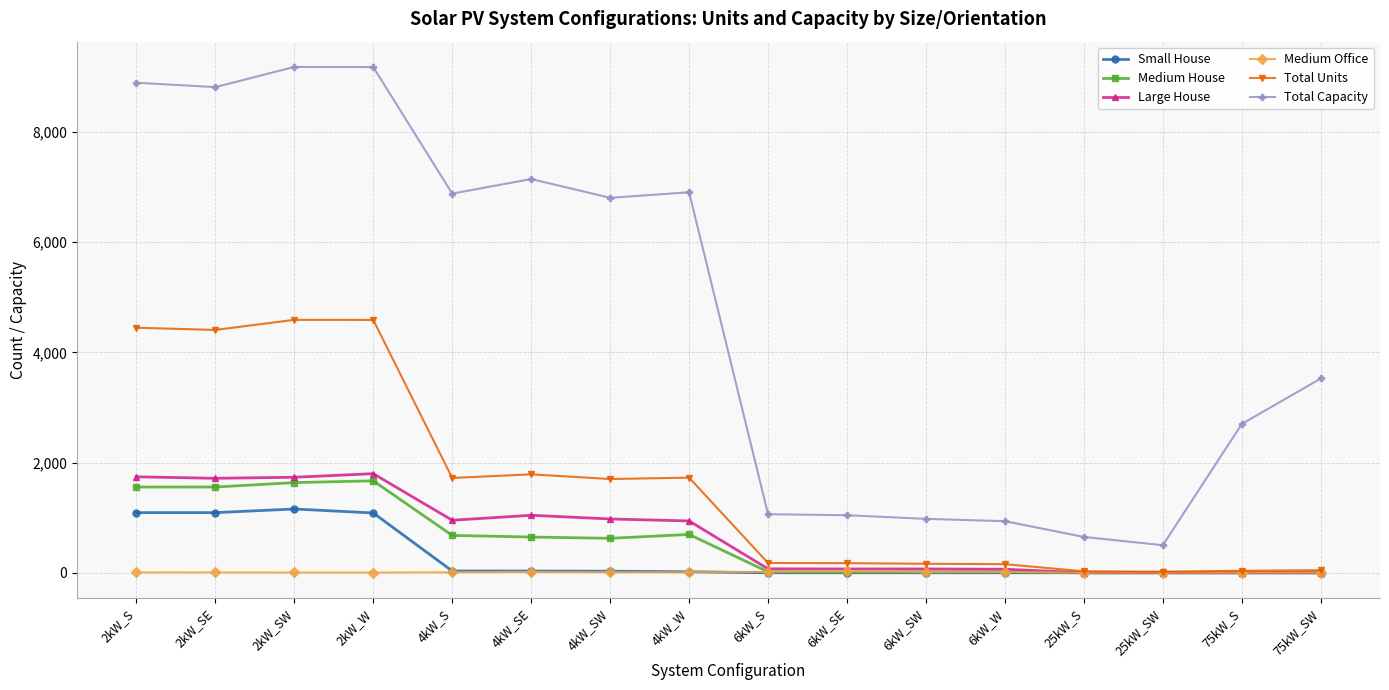

Between 4kW_SE and 4kW_SW, which series saw the biggest shift?

Total Capacity